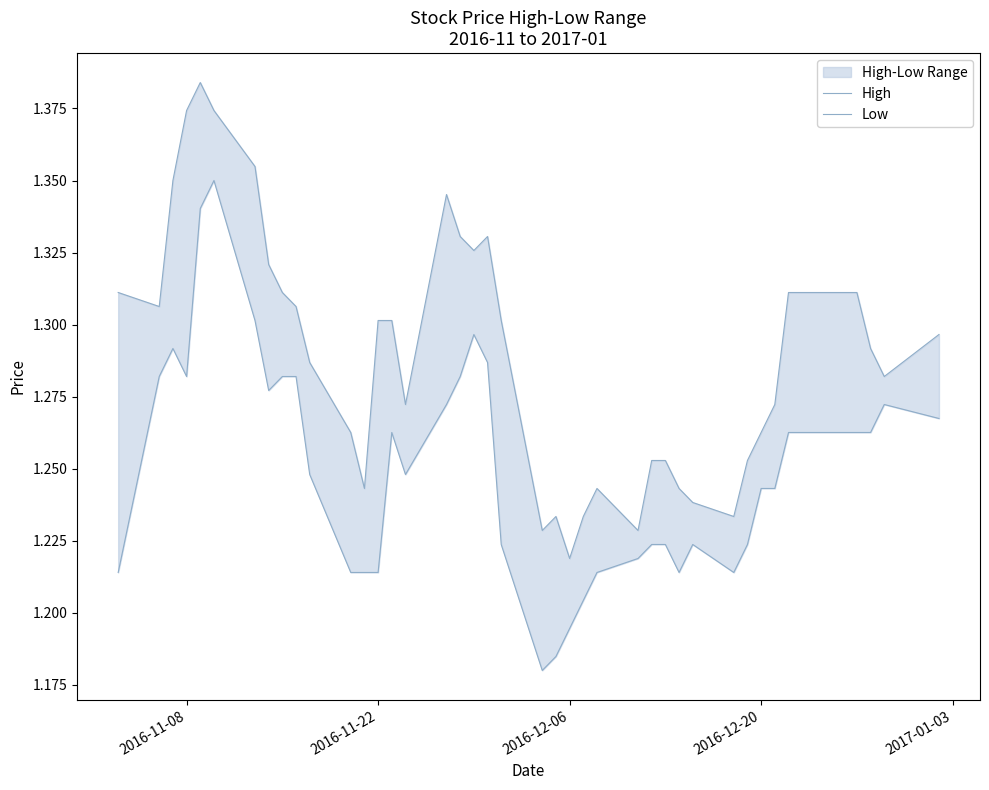

True or false: High and Low intersect in this chart.

False